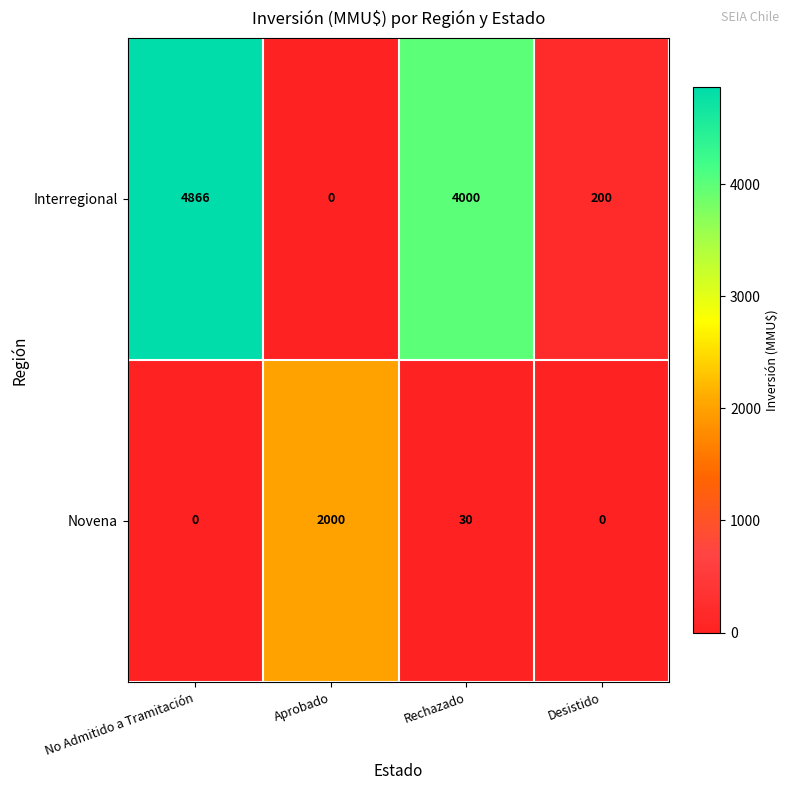

Which series has the largest range (max minus min)?

Interregional